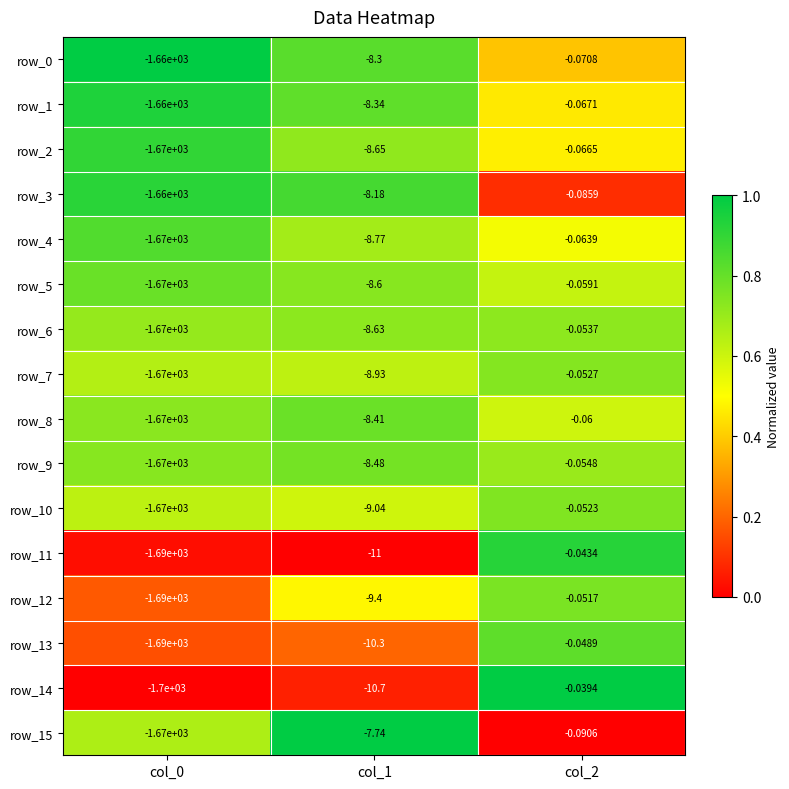

At which category is the sum across all series the highest?

col_2